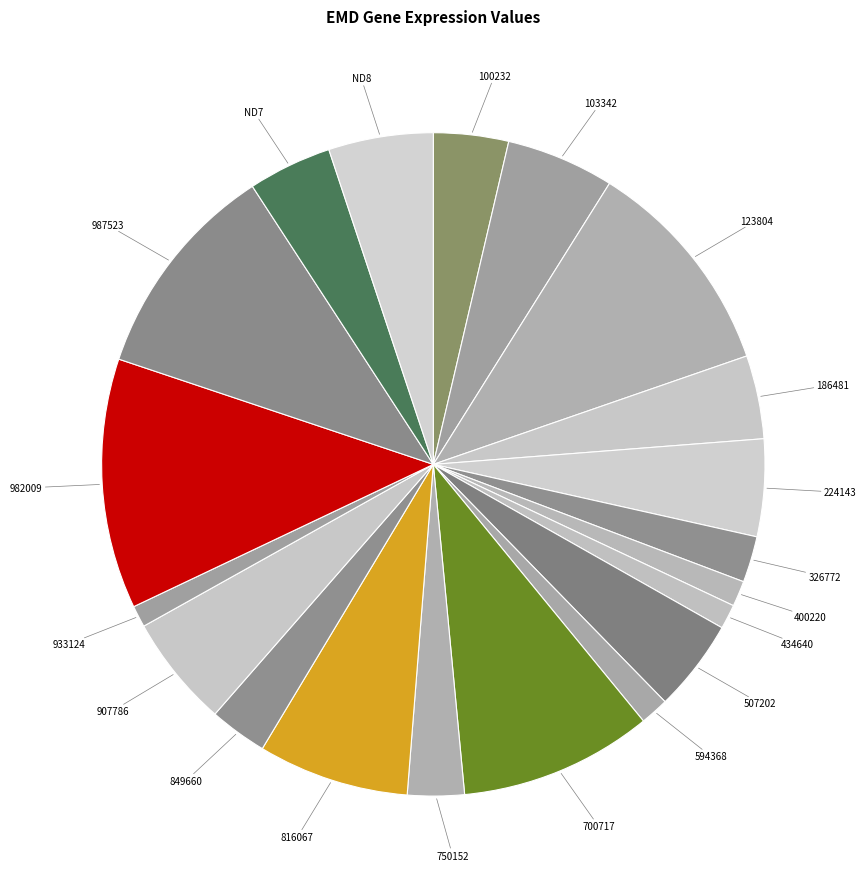

True or false: 103342 accounts for 5% of the total.

True